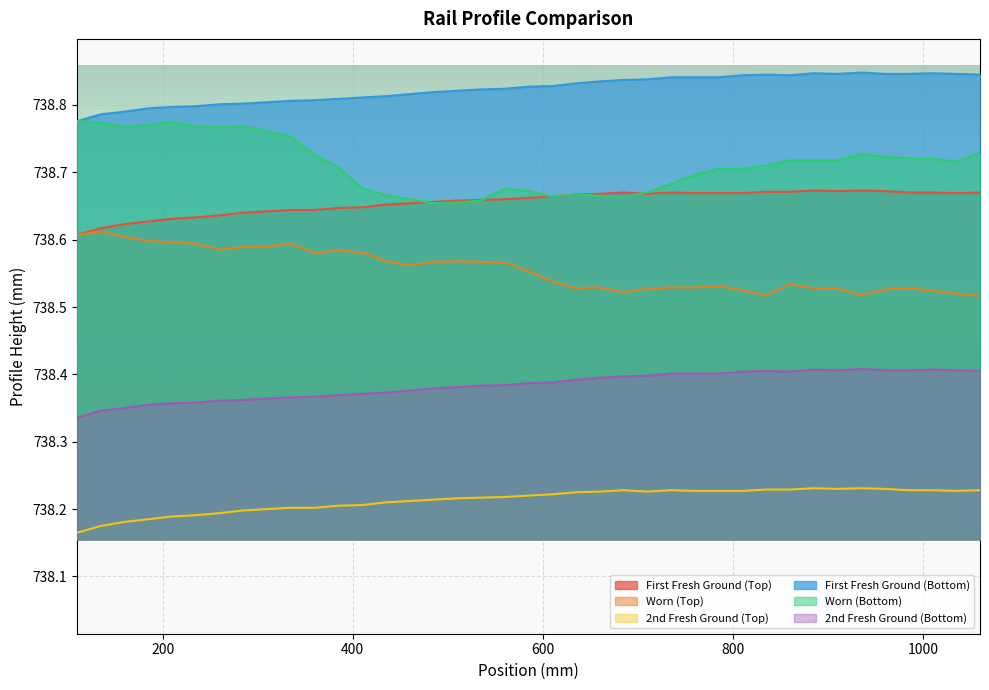

List the series in order of their peak value, lowest first.

2nd Fresh Ground (Top), 2nd Fresh Ground (Bottom), Worn (Top), First Fresh Ground (Top), Worn (Bottom), First Fresh Ground (Bottom)